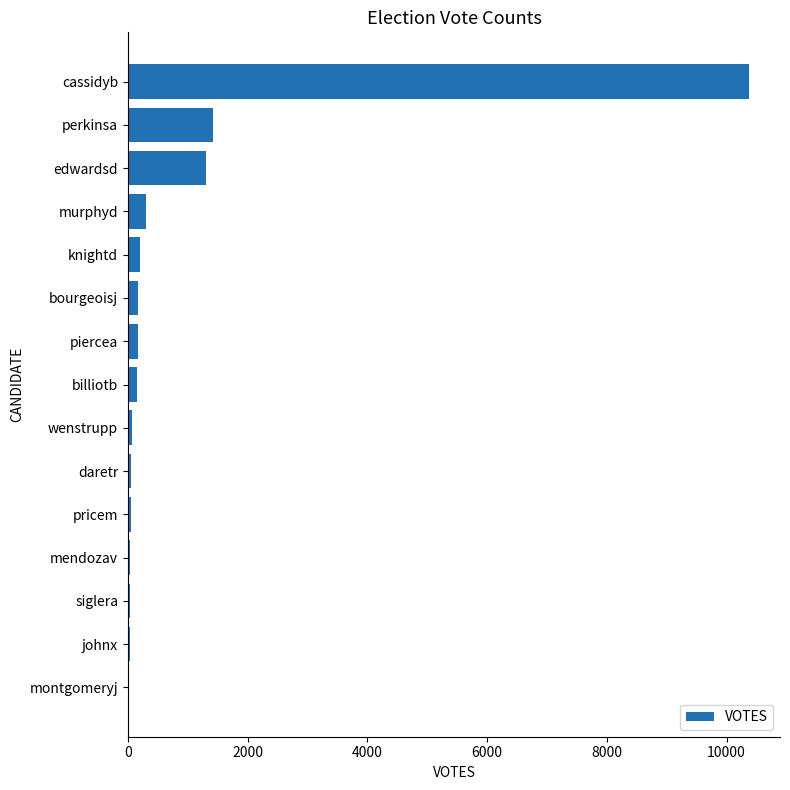

What is the sum of all values?

14375